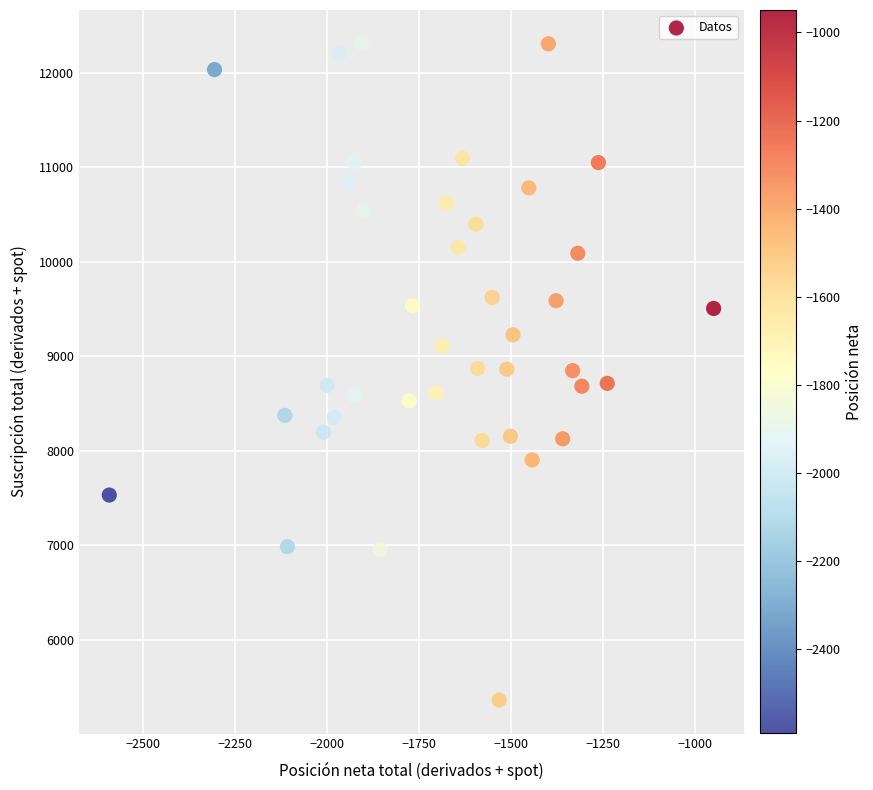

What is the range of Y values (max minus min)?

6956